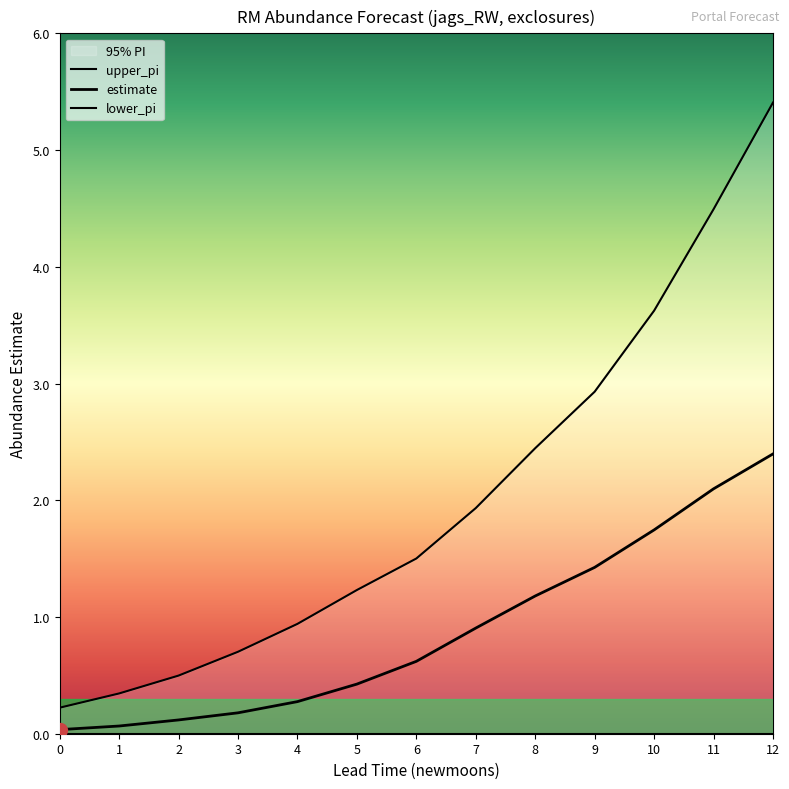

True or false: estimate has more than 2 points higher than both neighbors.

False